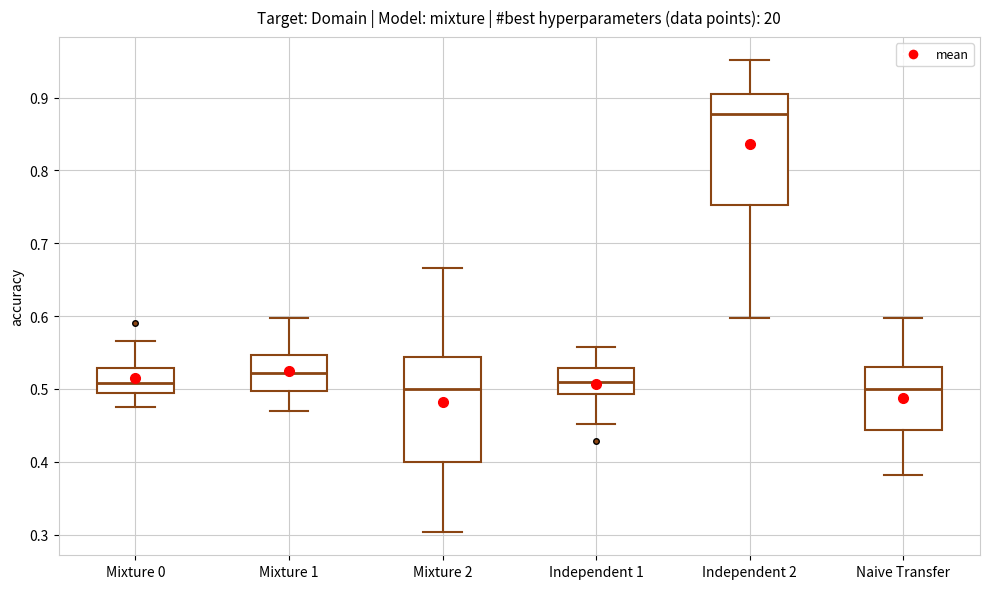

Where does the upper whisker of the box for Mixture 1 end on the y-axis? The values are not printed on the chart, so give them approximately, as read against the axis.

0.60